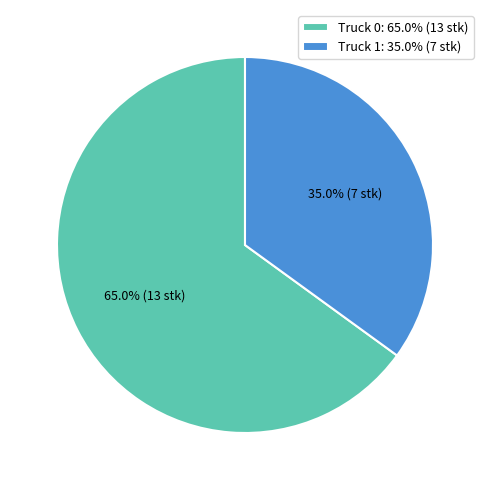

Is it true that Truck 0 is 65% of the pie?

True